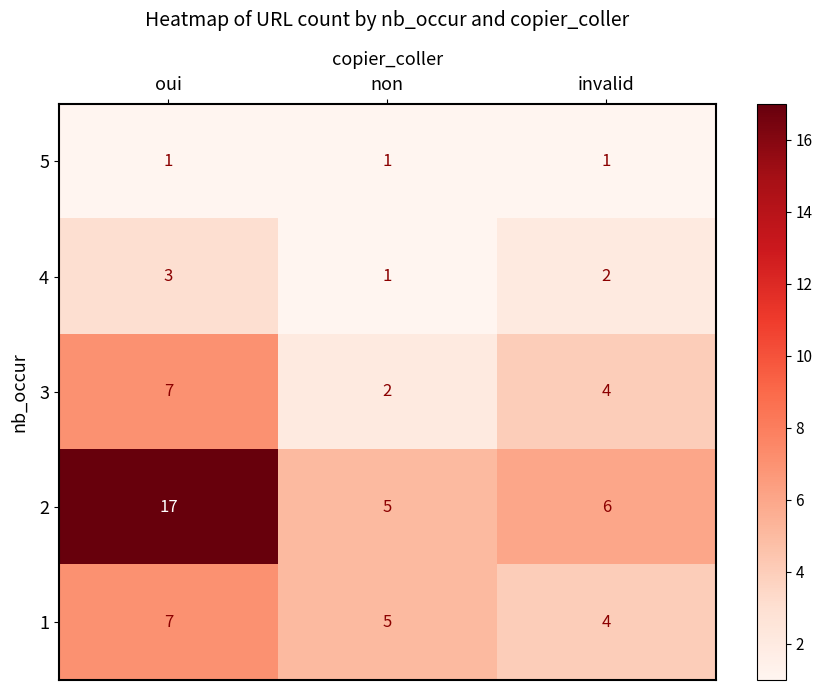

What is the difference between the highest and lowest values at invalid?

5